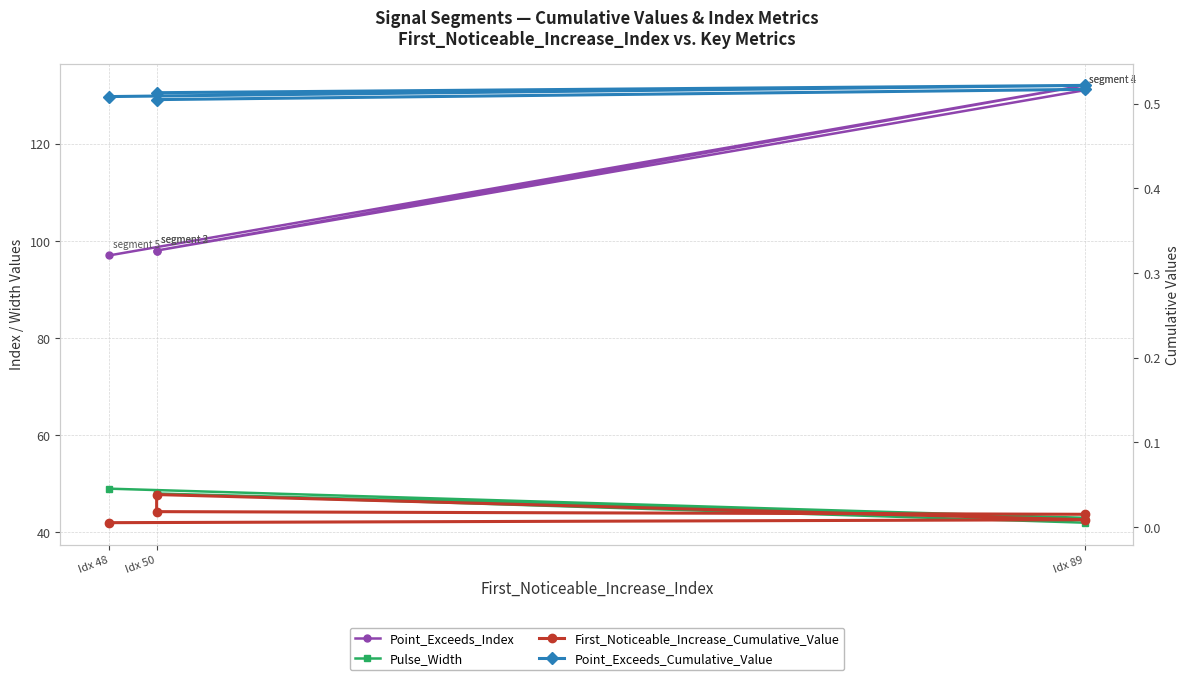

In Point_Exceeds_Cumulative_Value, how many points are lower than both neighbors (excluding endpoints)?

1